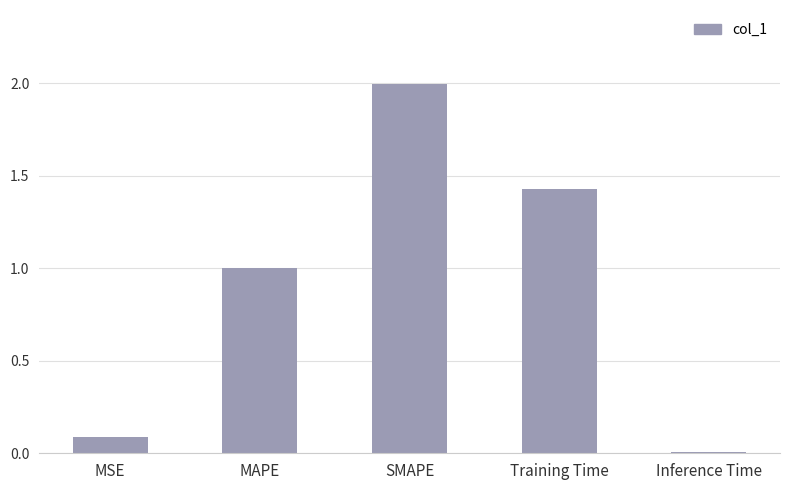

Read the value at MAPE.

1.0